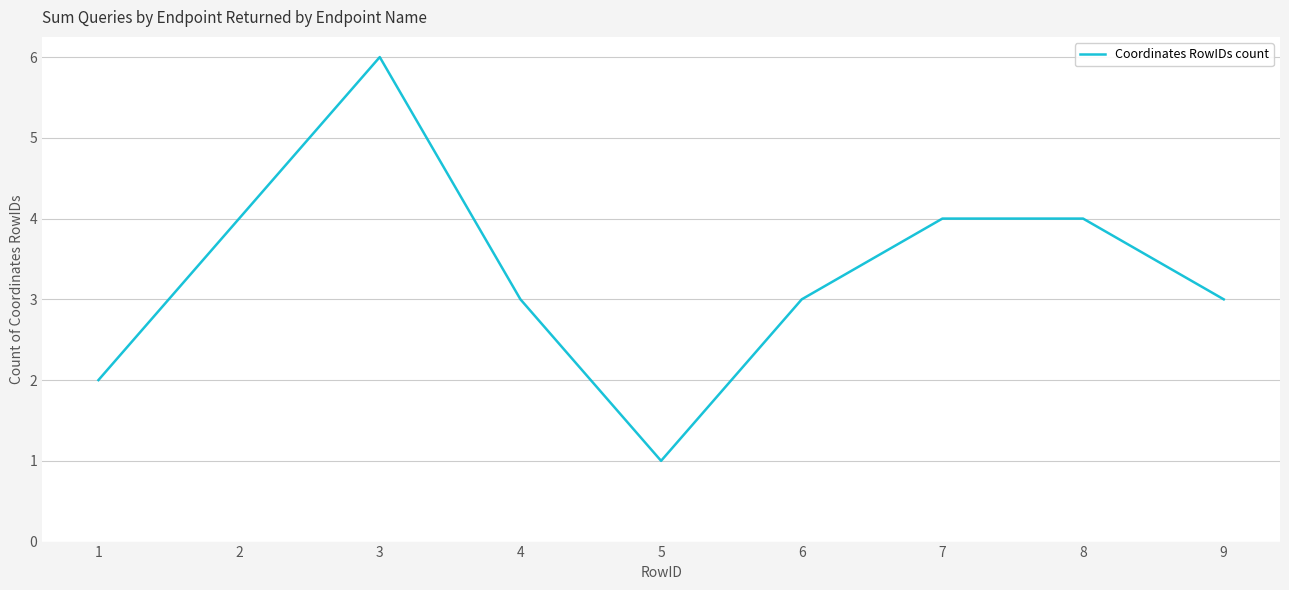

What is the average value?

3